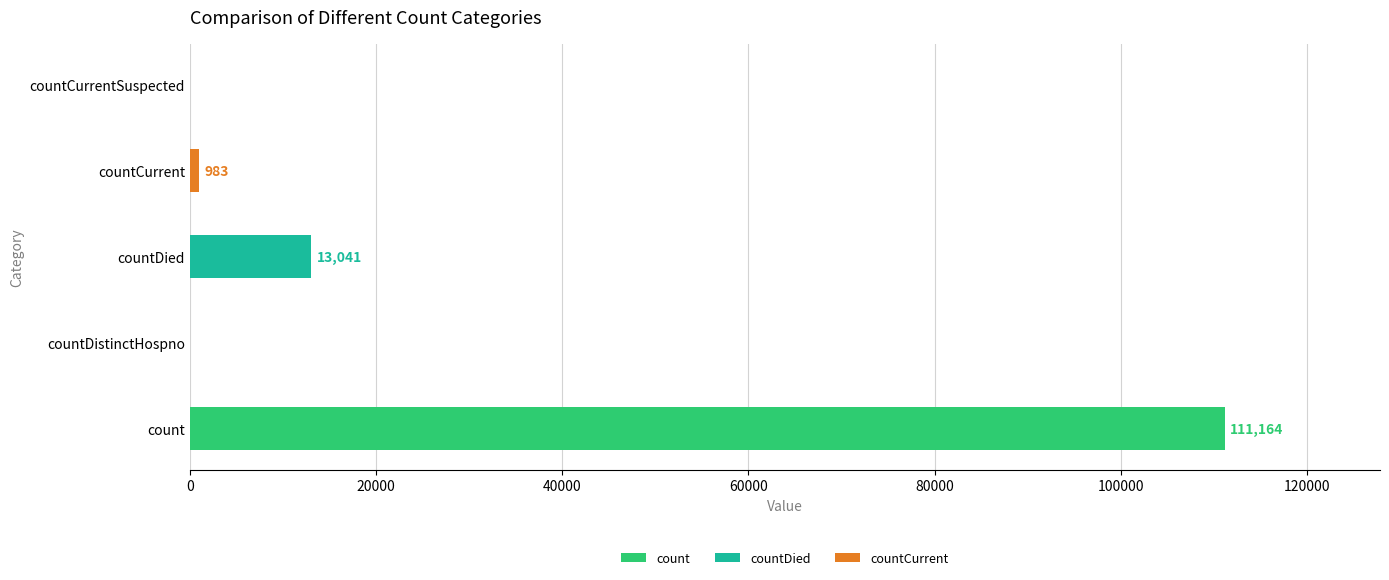

How many data points does each series have?

5